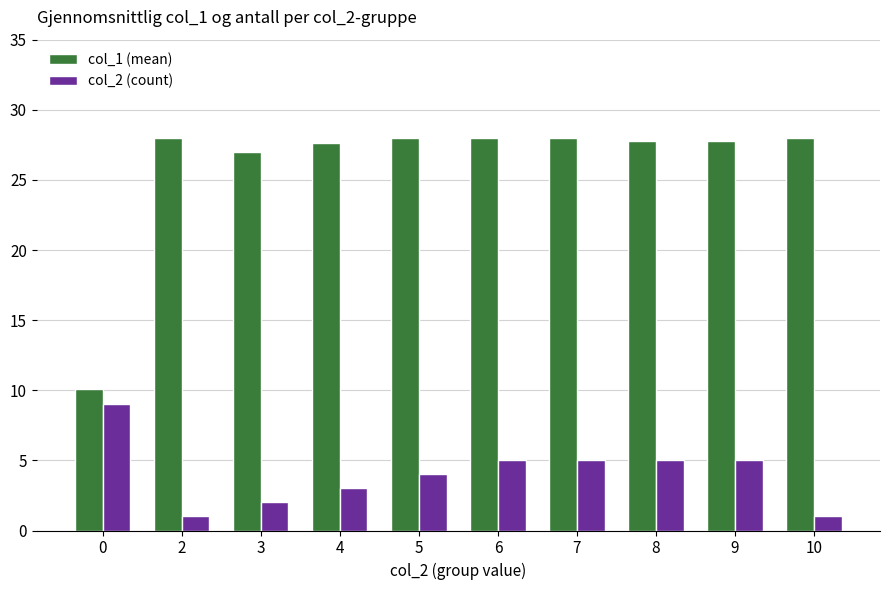

Count the number of categories in the chart.

10